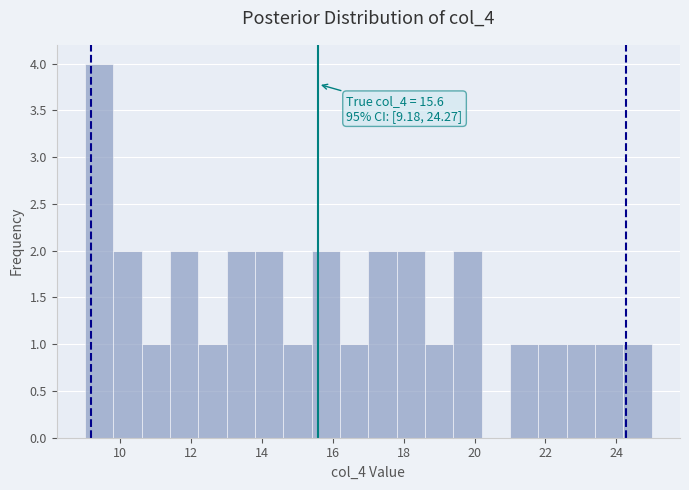

Over which range of the x-axis is the bar tallest?

9.0 to 9.8